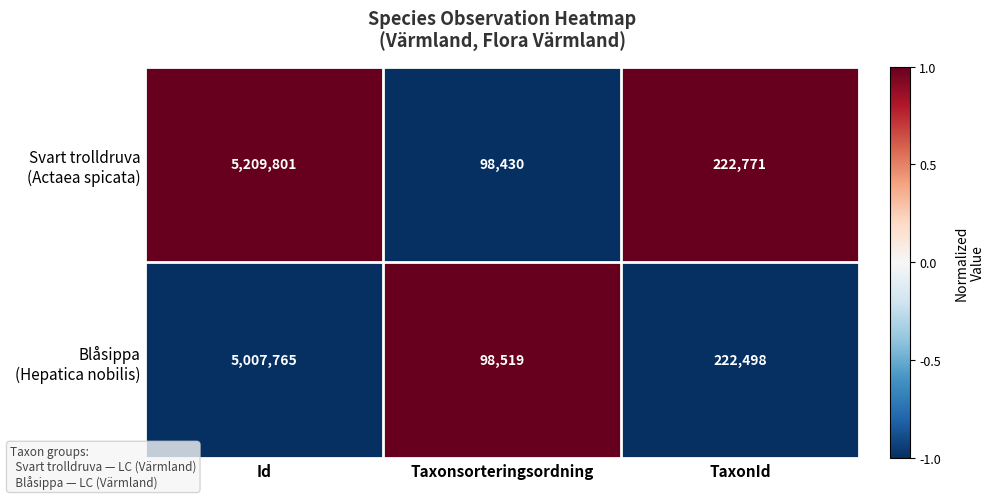

At which category is the sum across all series the highest?

Id